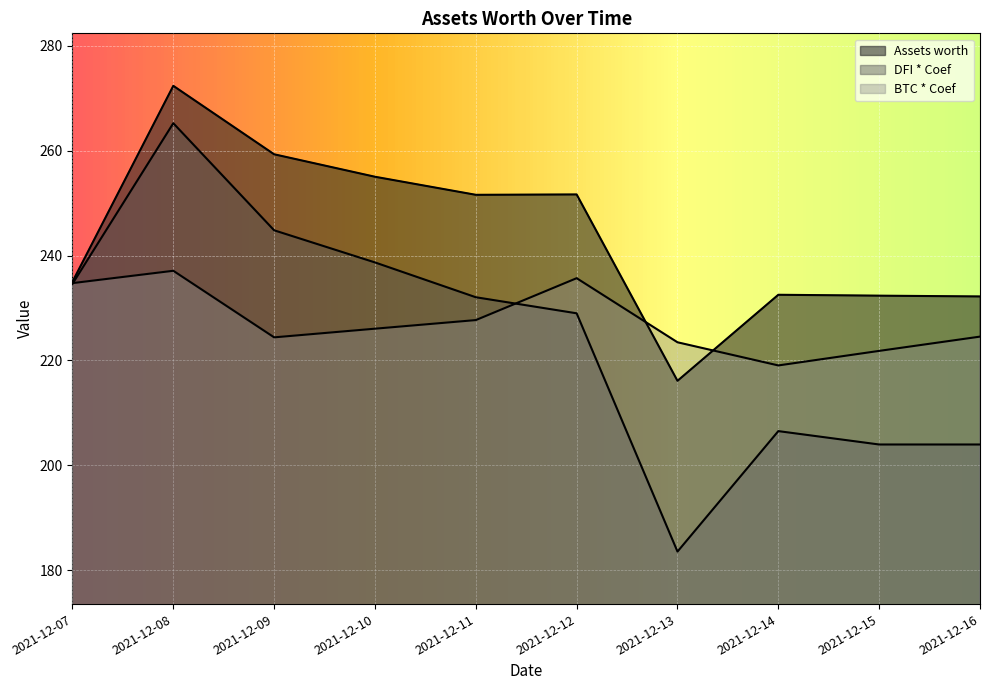

How many data points in DFI * Coef are less than 232?

5